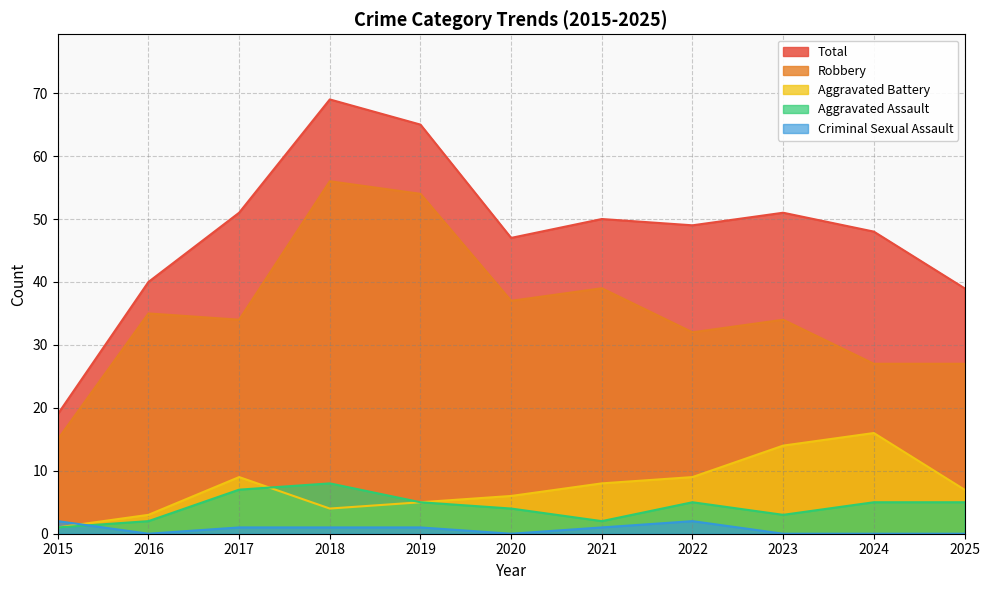

What is the maximum value for Aggravated Assault?

8